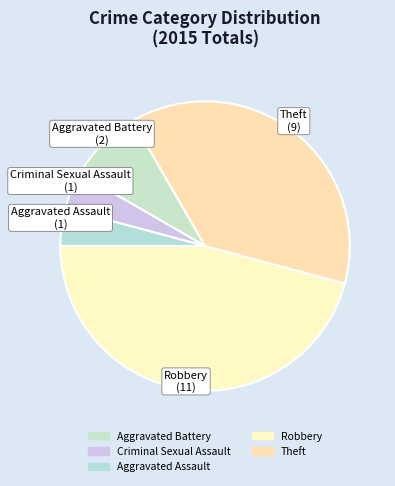

The Theft slice represents 38% of the pie. True or false?

True